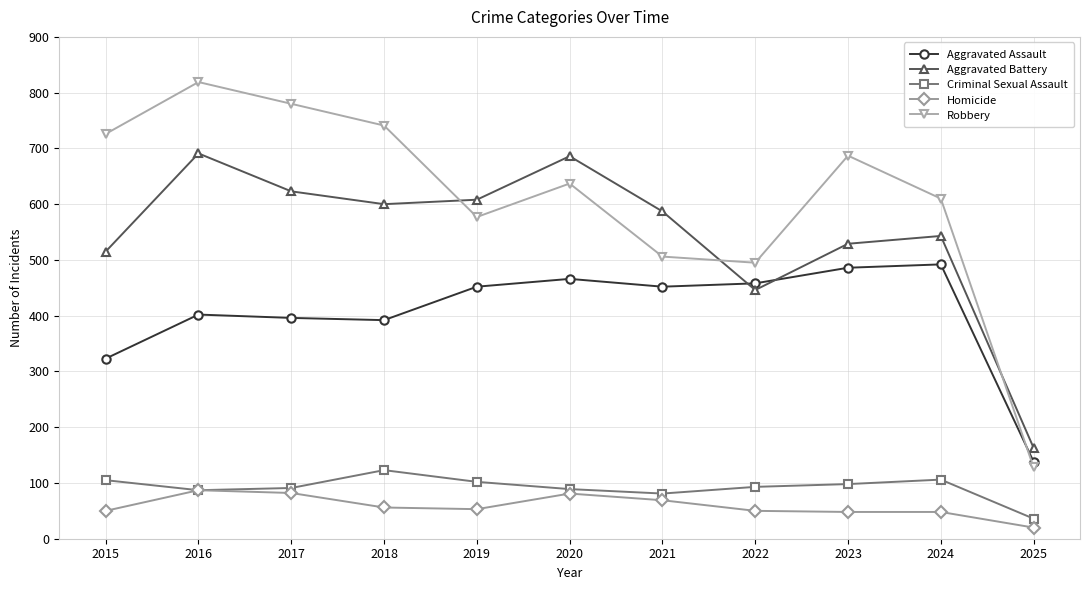

What is the difference between the highest and lowest values at 2021?

518